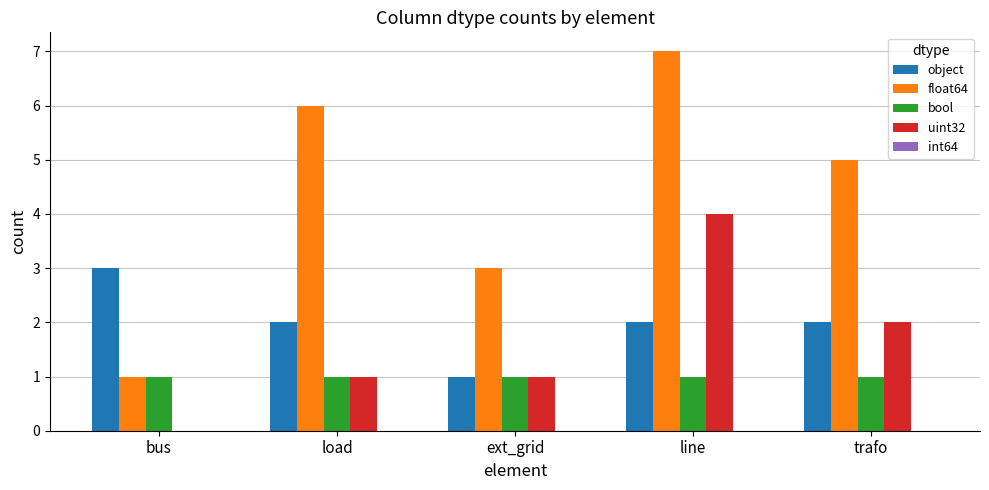

Count the uint32 values in the range 1 to 2.

3